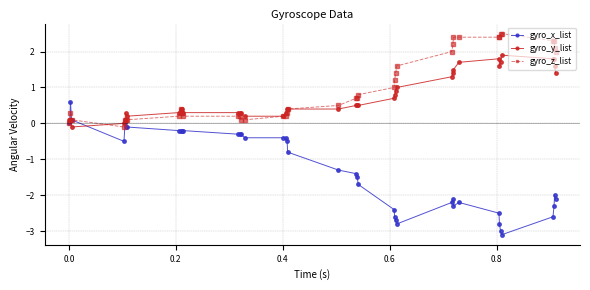

Which series has the widest spread of values?

gyro_x_list